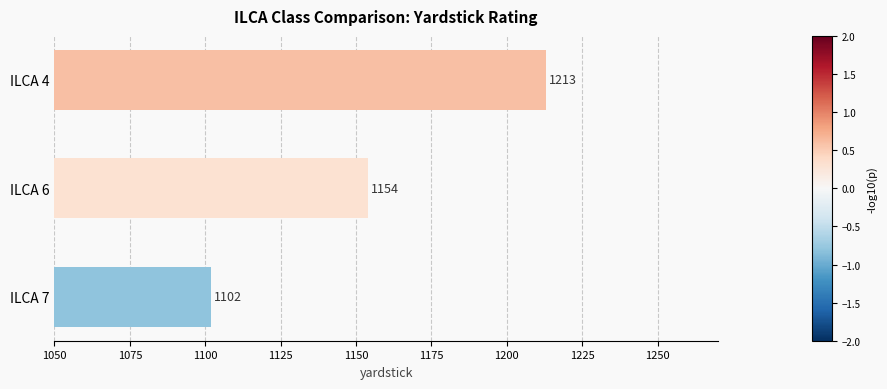

Are the bars horizontal?

Yes